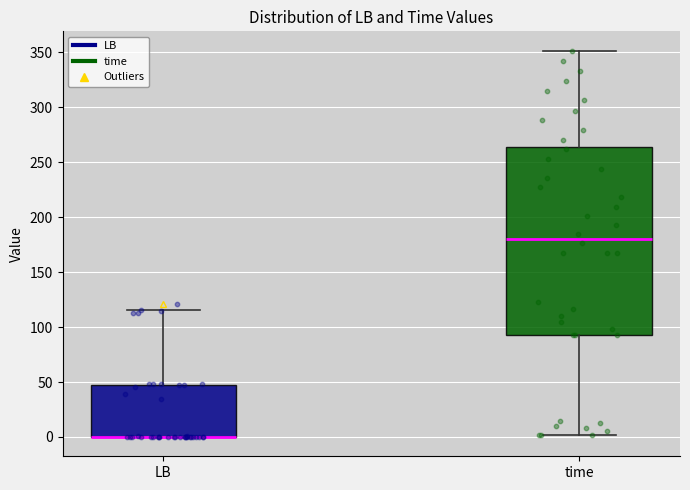

Comparing the boxes themselves (not the whiskers), which one is the tallest?

time